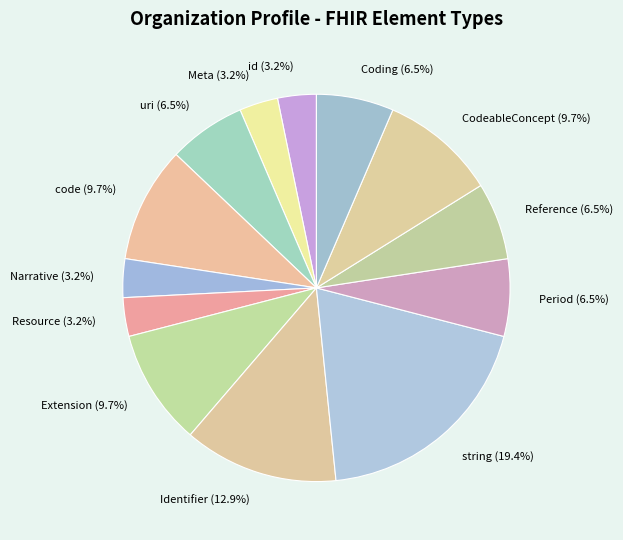

Does any single category account for the majority?

No